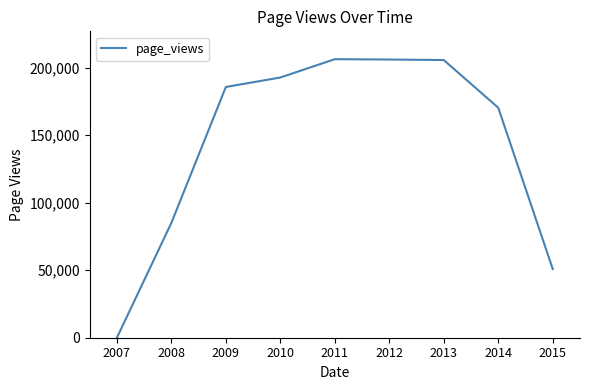

What is the maximum value shown in the chart?

206167